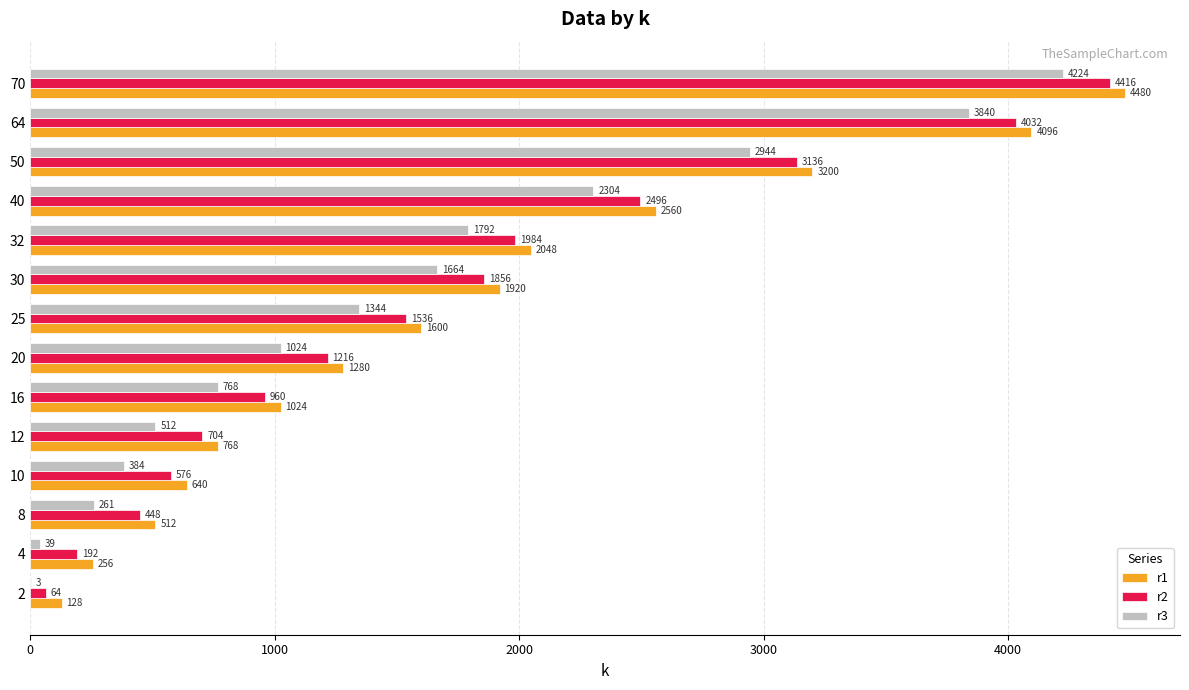

What are all the series names shown in the legend?

r1, r2, r3